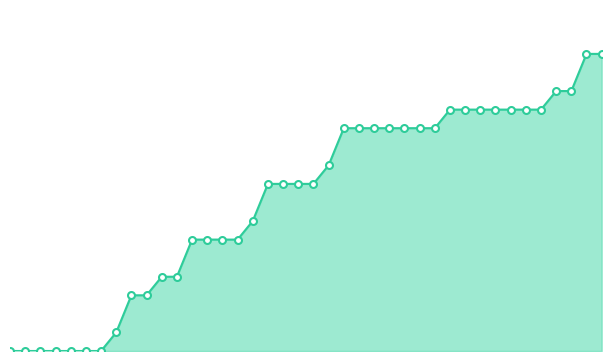

Does the chart have visible grid lines?

No